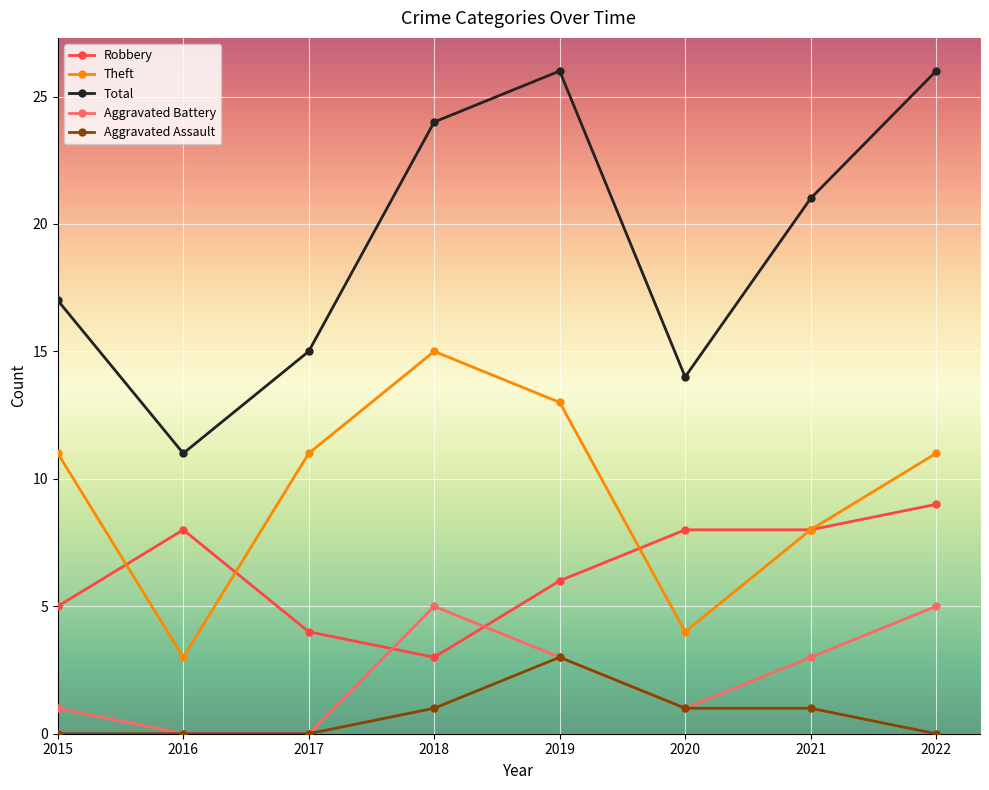

At which category does Theft reach its first local peak?

2018